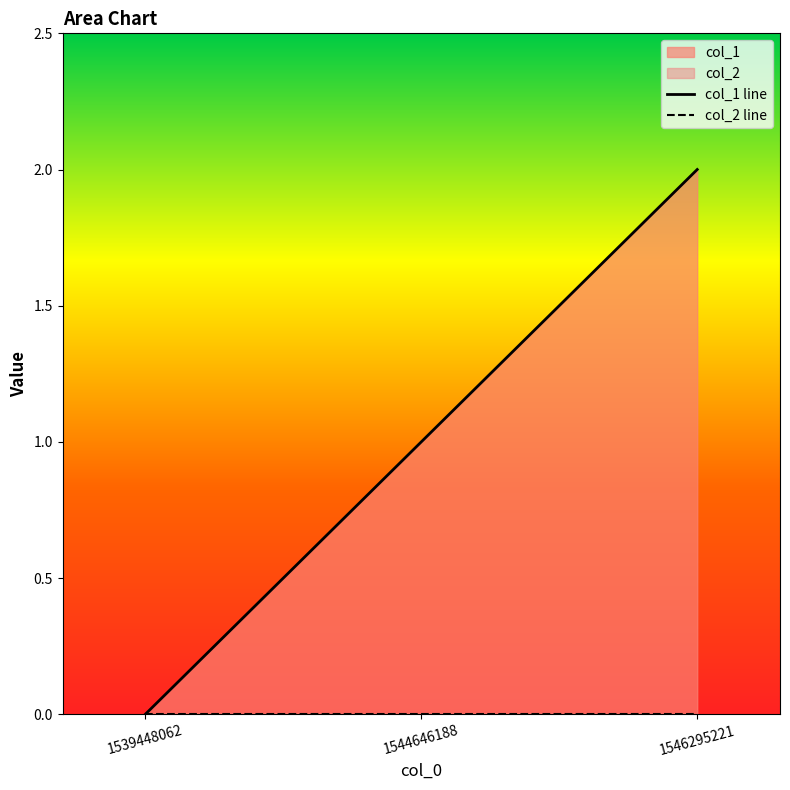

Reading right to left, transcribe all the data shown in this chart.

2	1	0